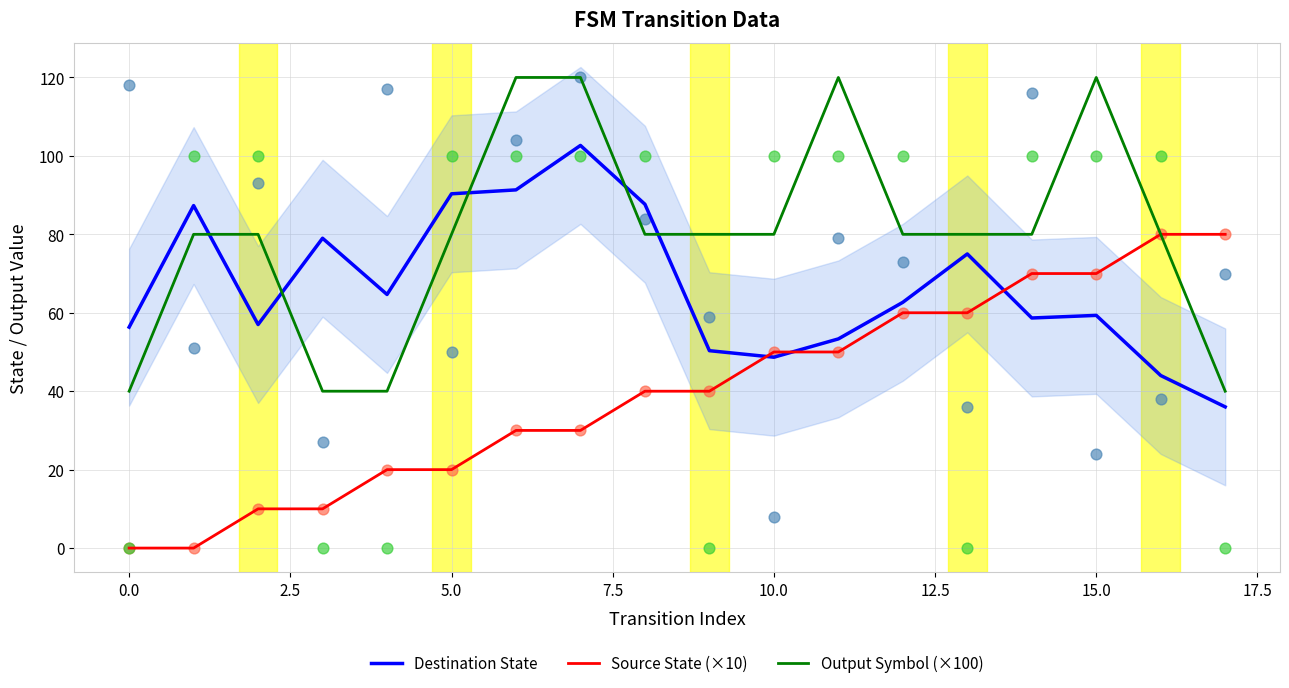

True or false: Output Symbol (×100) and Destination State intersect in this chart.

True